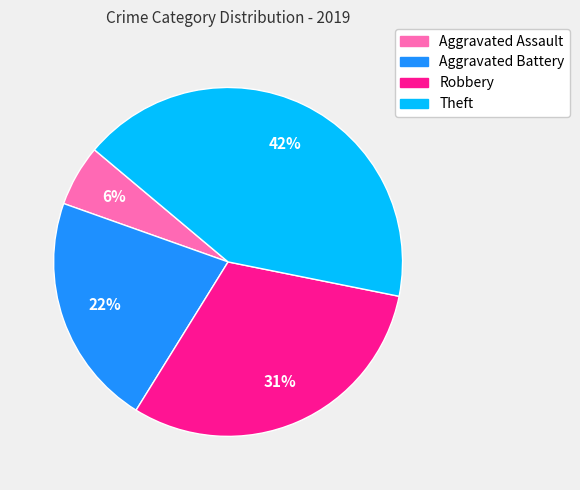

To the nearest percent, what is the difference between the largest and smallest slice percentages?

36%